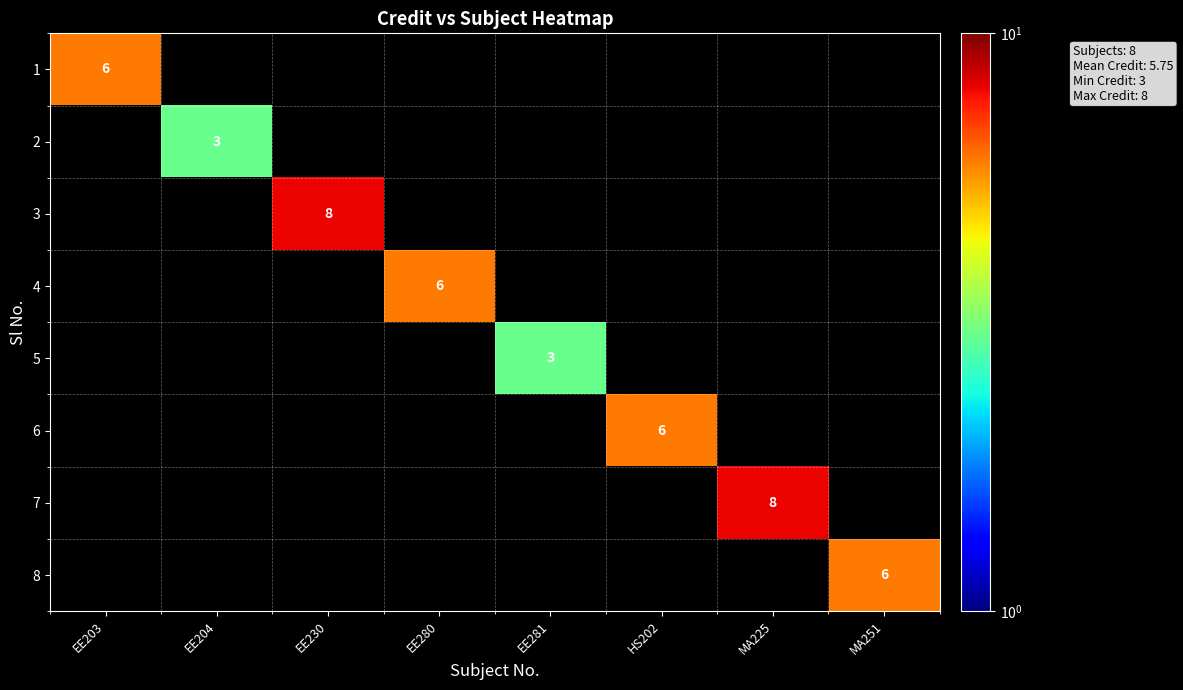

True or false: 2 has a value of 0 at MA225.

True